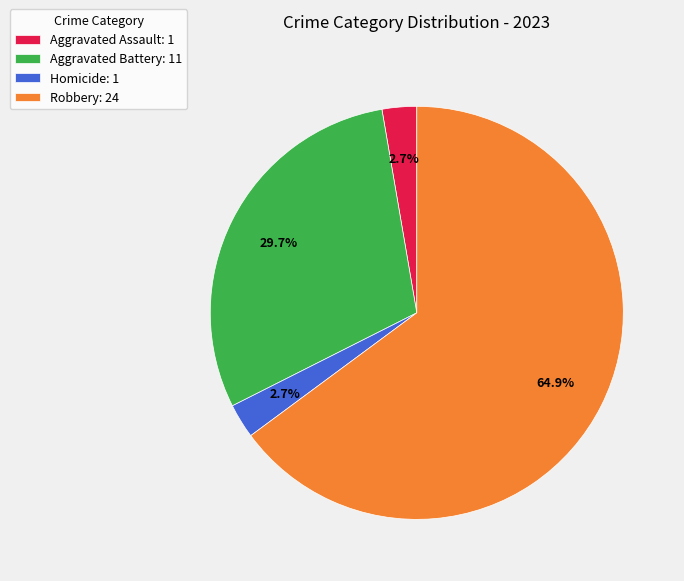

Between Aggravated Assault: 1 and Robbery: 24, which is larger?

Robbery: 24